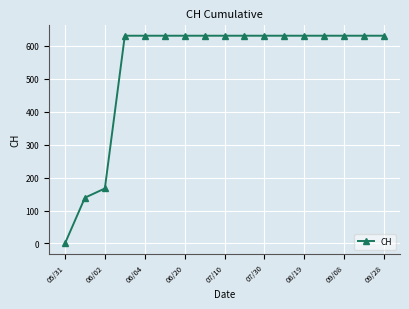

What is the sum of all values?

9140